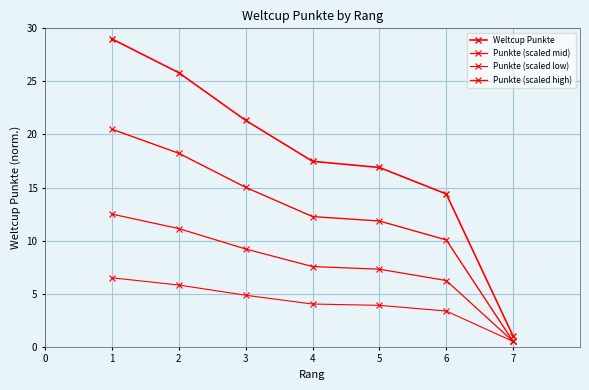

How many distinct data groups are displayed?

4